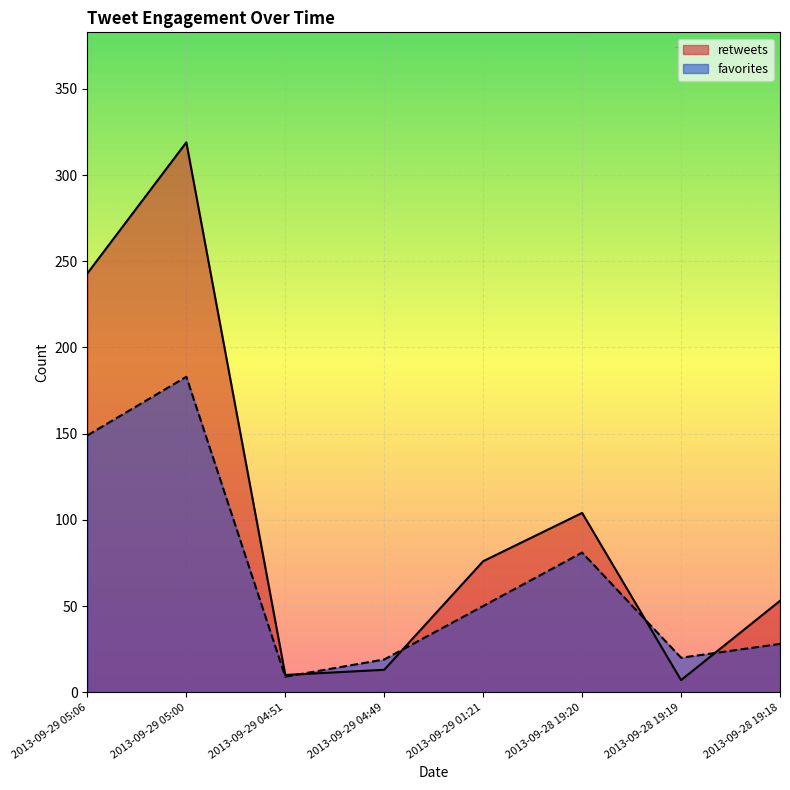

What is the label of the 8th point from the left?

2013-09-28 19:18